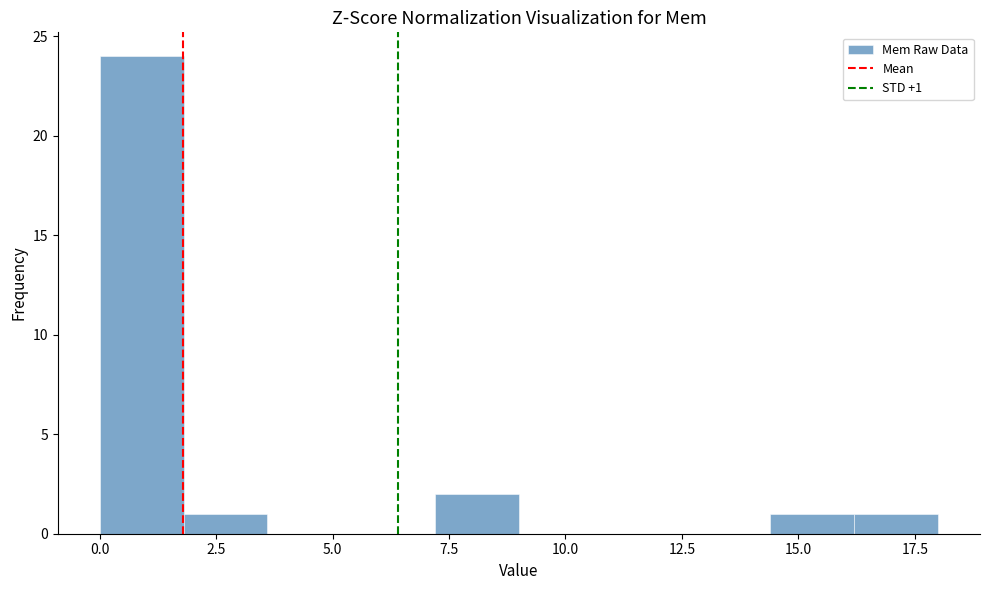

Read against the x-axis, roughly where is the centre of the tallest bar?

1.0